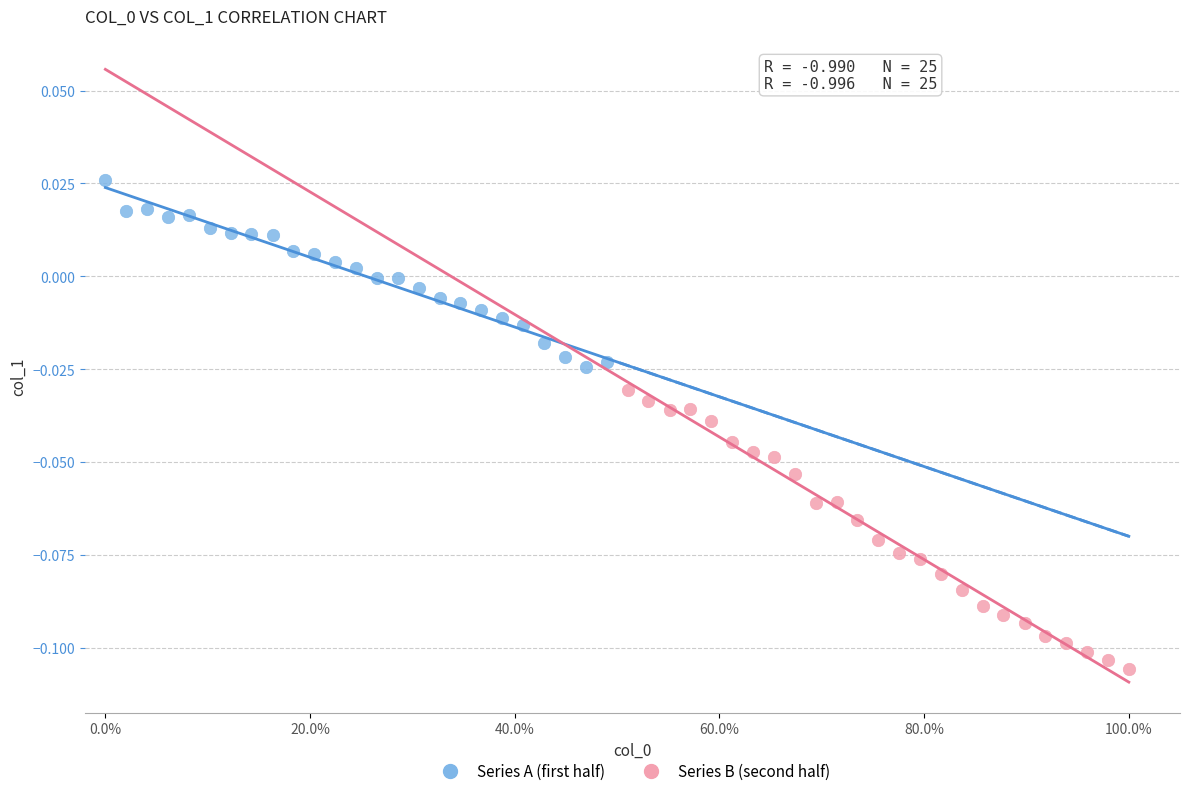

Which series reaches the maximum Y coordinate?

Series A (first half)